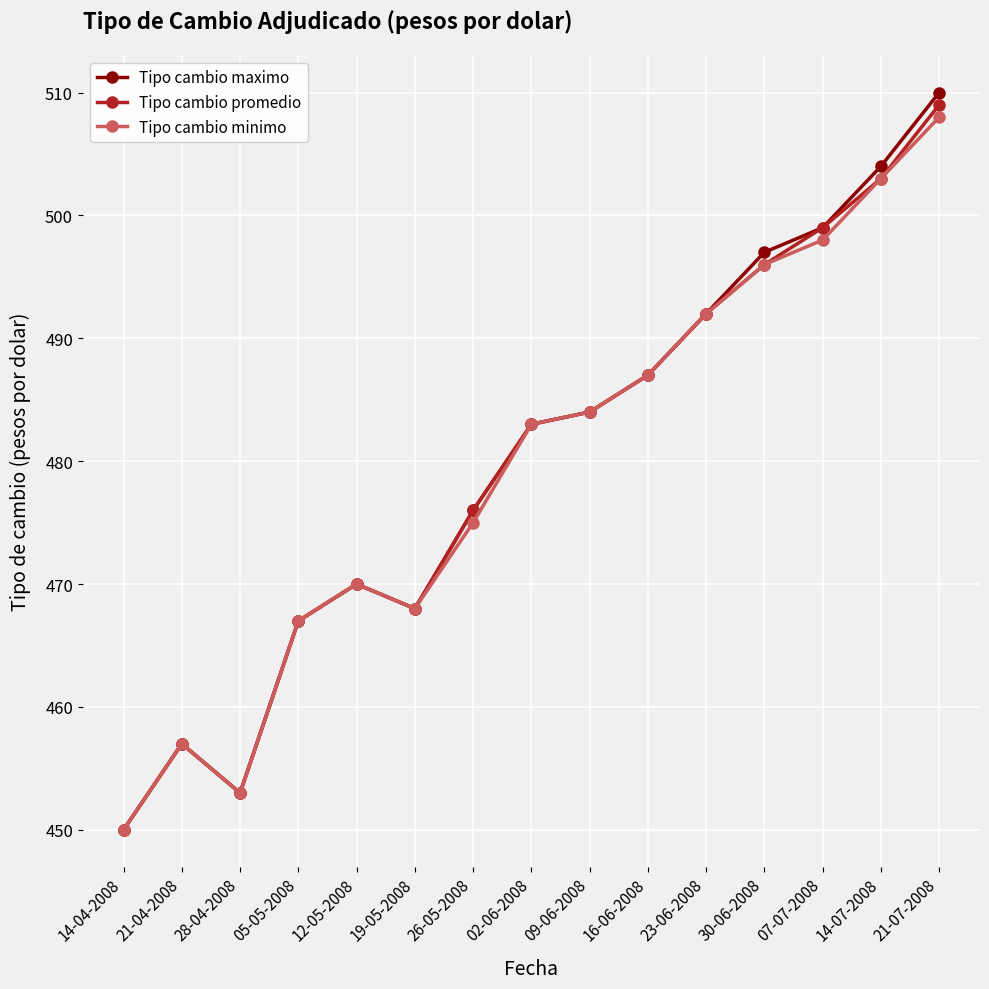

What value does the Tipo cambio promedio series have at 26-05-2008?

476